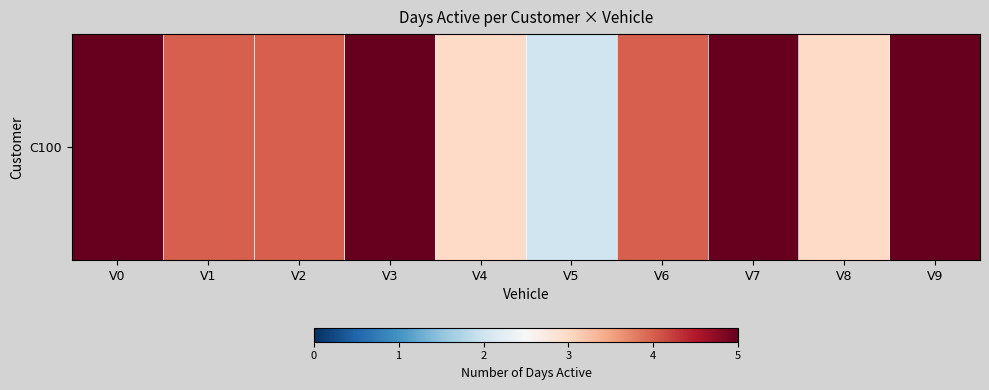

Reading left to right, list all the values displayed in this chart.

5	4	4	5	3	2	4	5	3	5